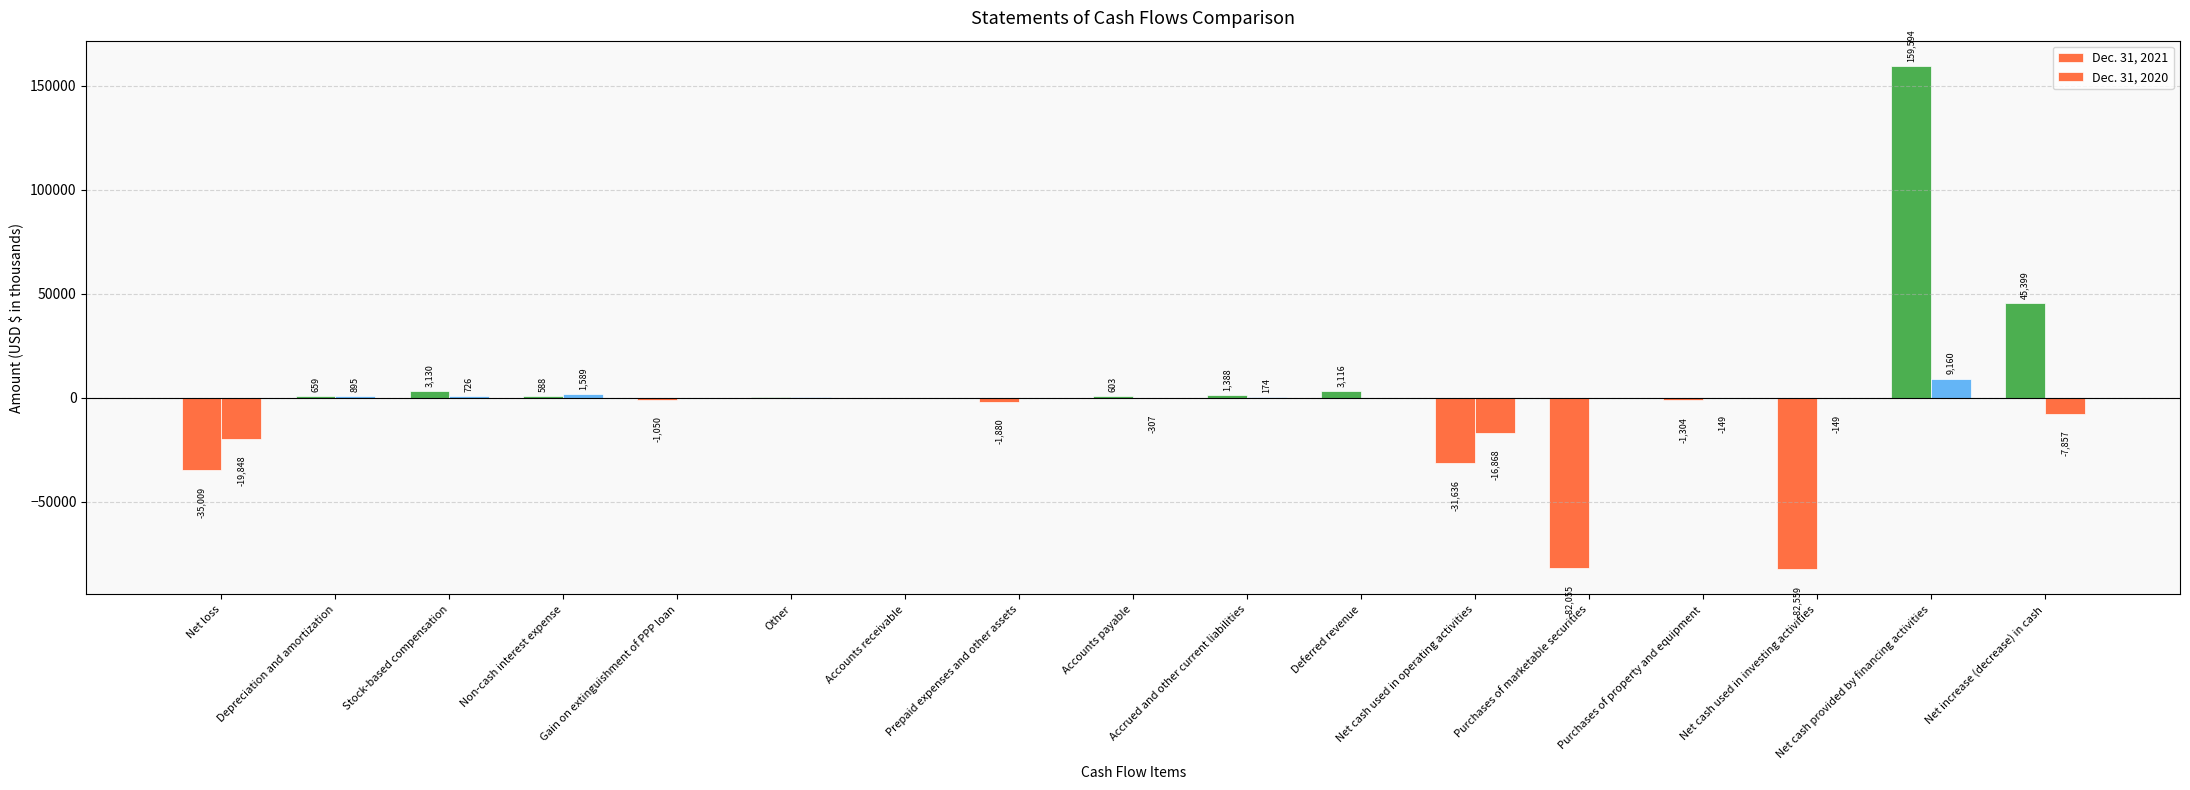

Reading left to right, extract all data points from this chart.

Dec. 31, 2021: -35009	659	3130	588	-1050	90	-25	-1880	603	1388	3116	-31636	-82055	-1304	-82559	159594	45399
Dec. 31, 2020: -19848	895	726	1589	0	81	-2	-62	-307	174	0	-16868	0	-149	-149	9160	-7857